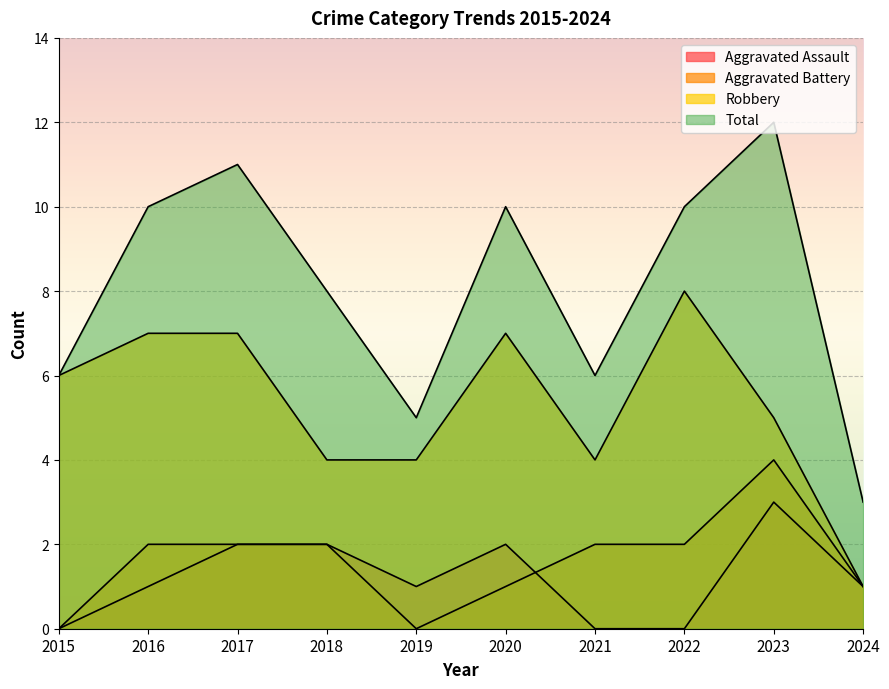

List the labels in order of Total value, smallest first.

2024, 2019, 2015, 2021, 2018, 2016, 2020, 2022, 2017, 2023